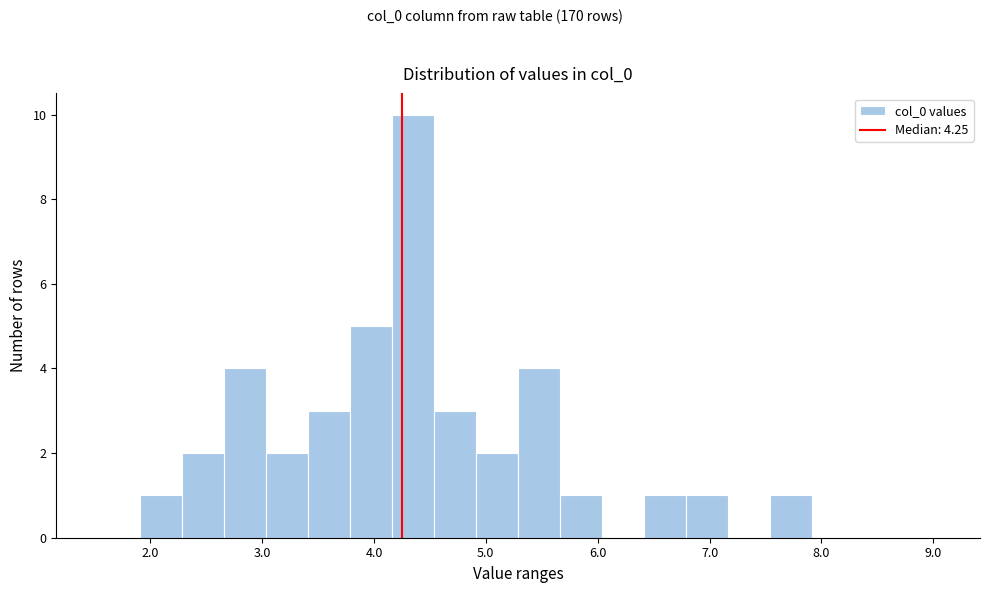

Read against the x-axis, roughly where is the centre of the tallest bar?

4.4